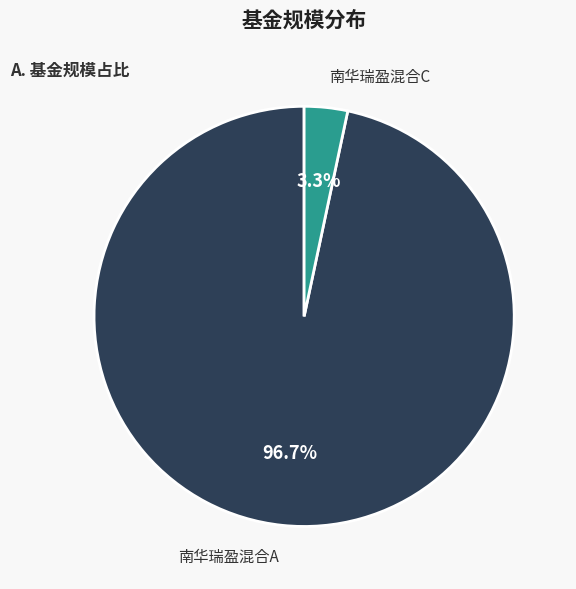

To the nearest percent, what is the average slice percentage?

50%